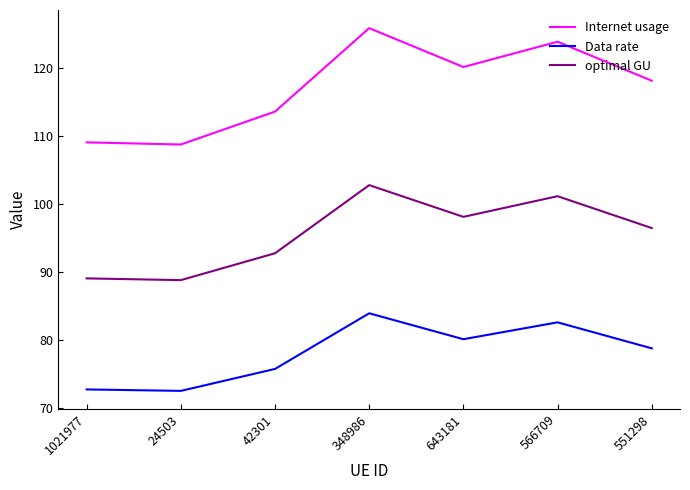

What is the sum of the optimal GU values at 348986 and 42301?

195.4